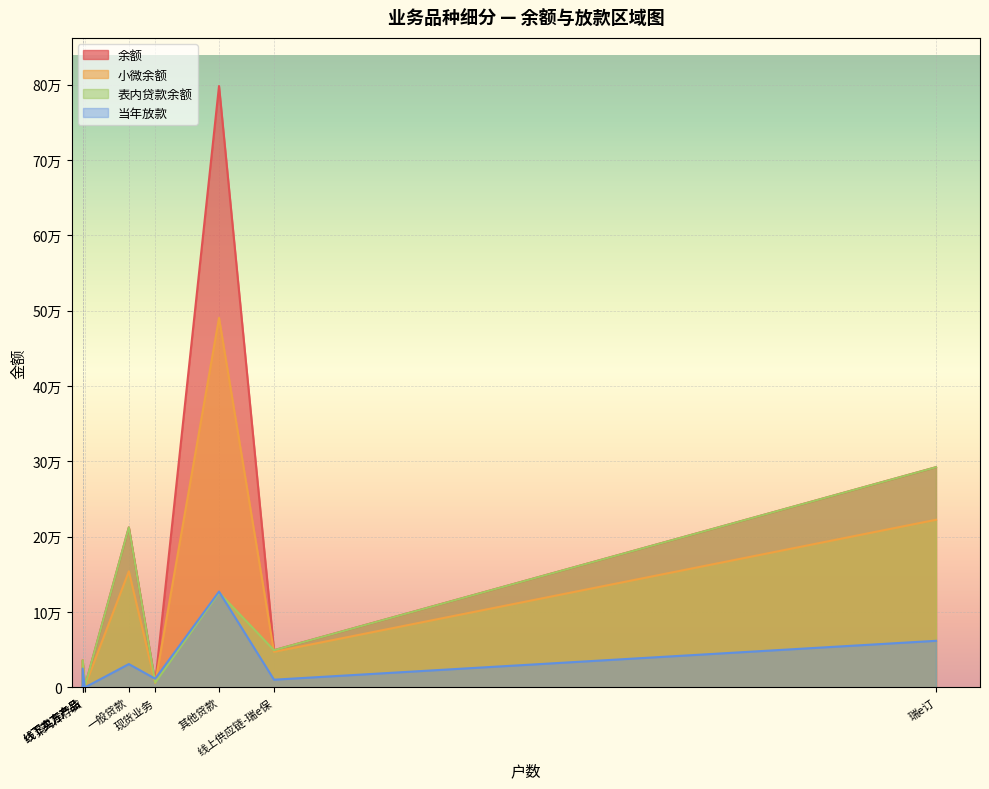

Where do 当年放款 and 余额 first cross each other?

一般贷款 and 产能预售业务